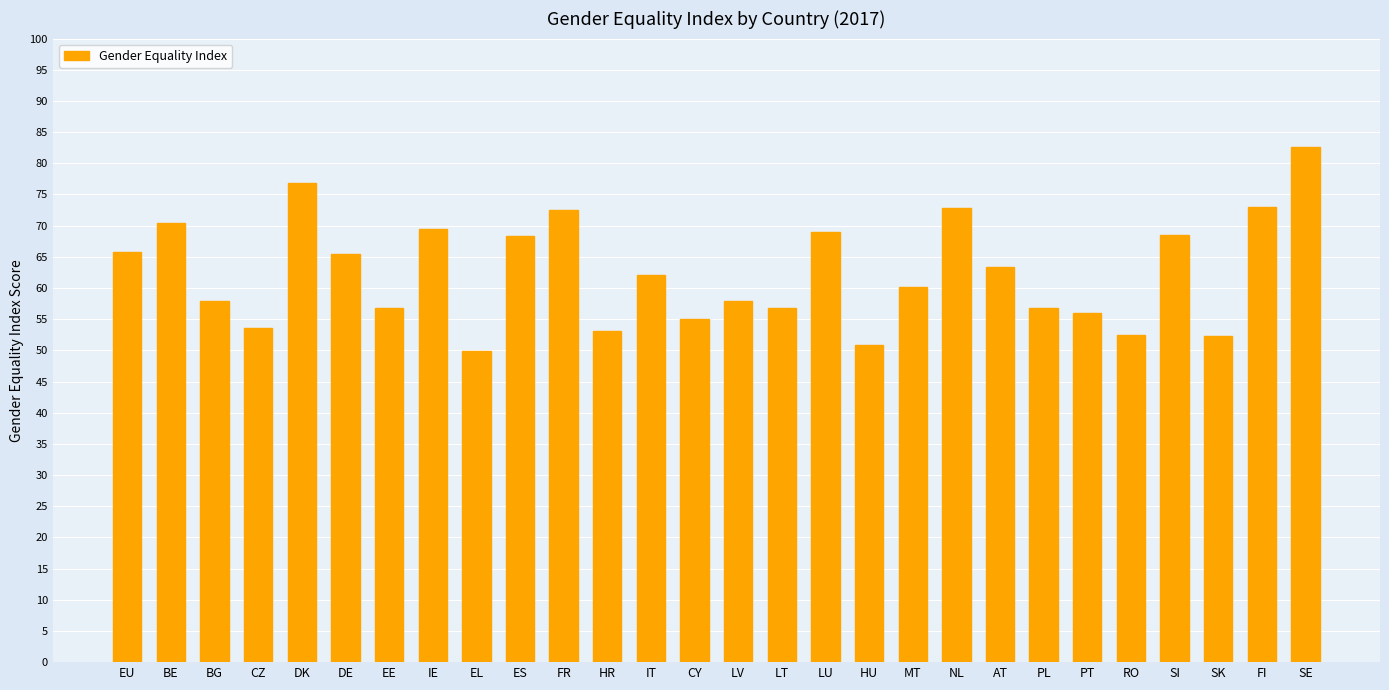

Count the number of data series in this chart.

1